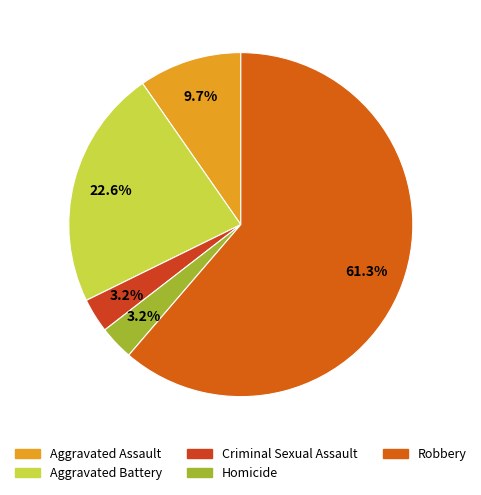

Rank the categories by value from highest to lowest.

Robbery, Aggravated Battery, Aggravated Assault, Criminal Sexual Assault, Homicide